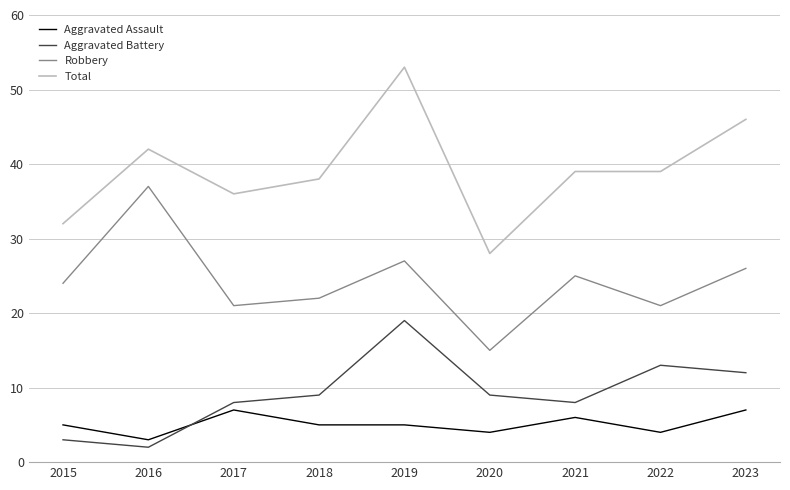

At which category is the sum across all series the highest?

2019